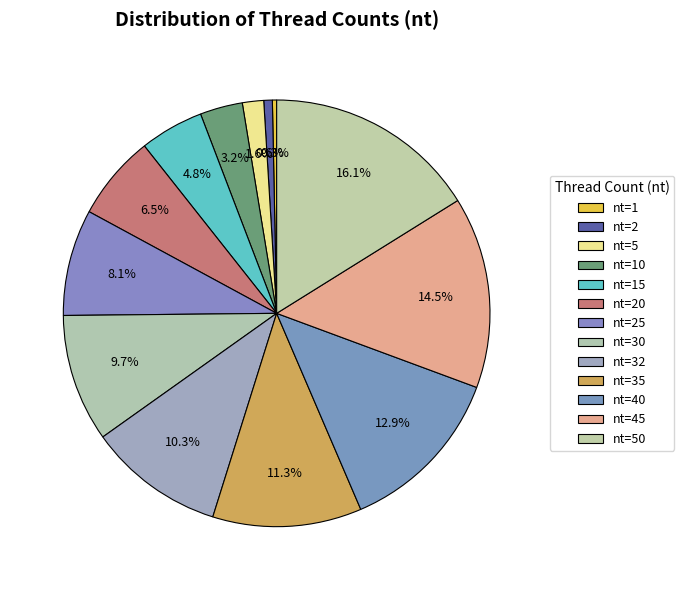

How many slices are in this pie chart?

13